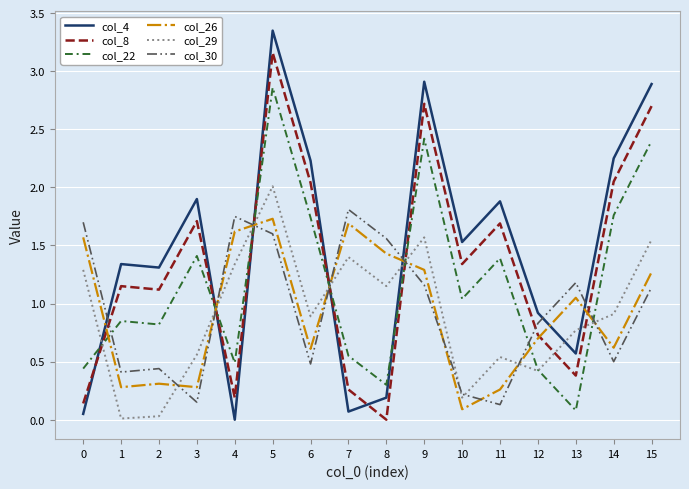

List the series in order of their peak value, lowest first.

col_26, col_30, col_29, col_22, col_8, col_4